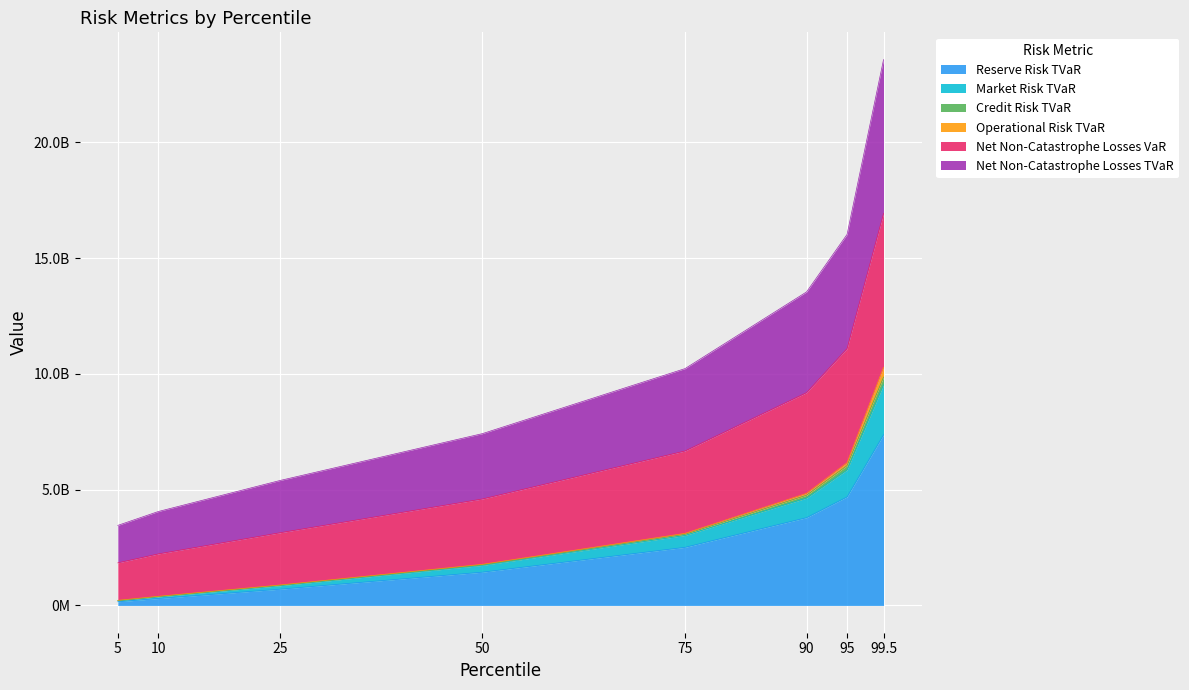

What is the average value of the Reserve Risk TVaR series?

2618955718.0